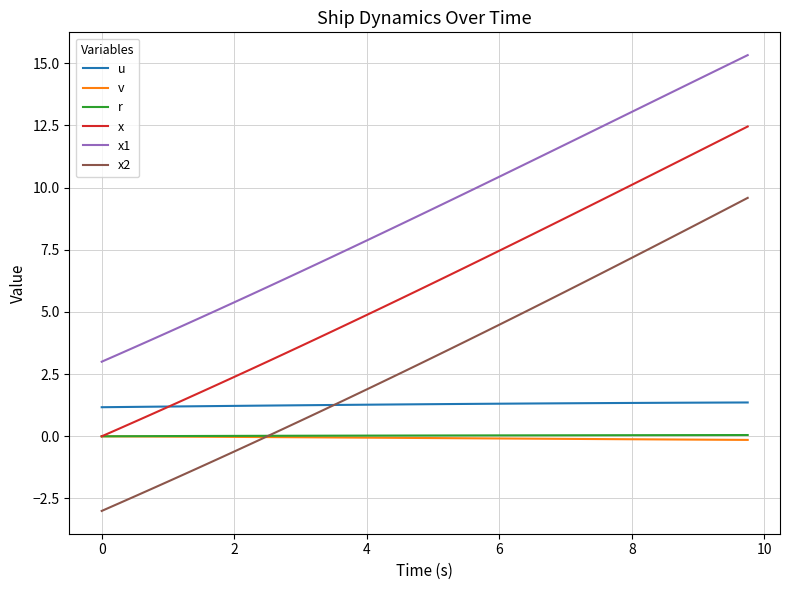

Which series has the largest total across all categories?

x1